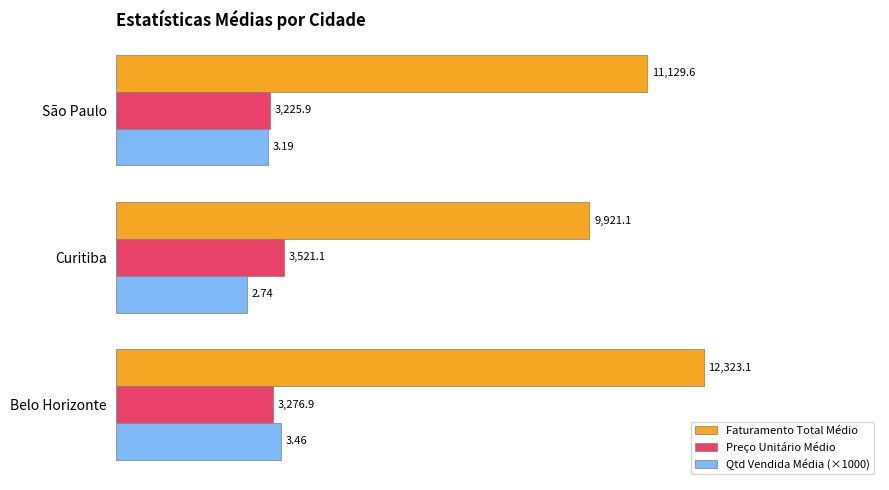

At which label does Faturamento Total Médio reach its peak?

Belo Horizonte